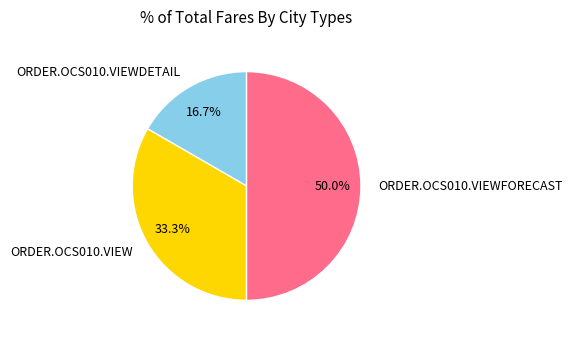

Is ORDER.OCS010.VIEW the majority of the pie?

No